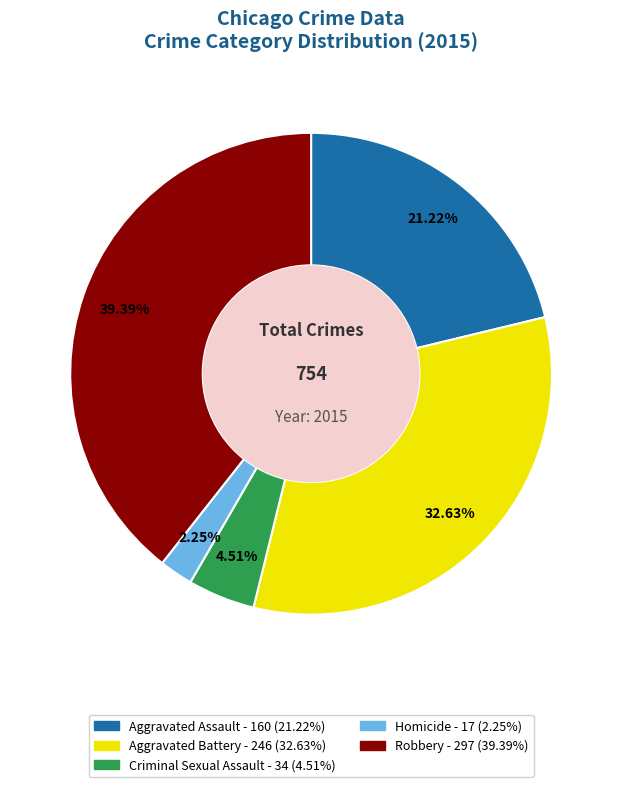

Do Criminal Sexual Assault and Homicide together represent more than half of the pie?

No